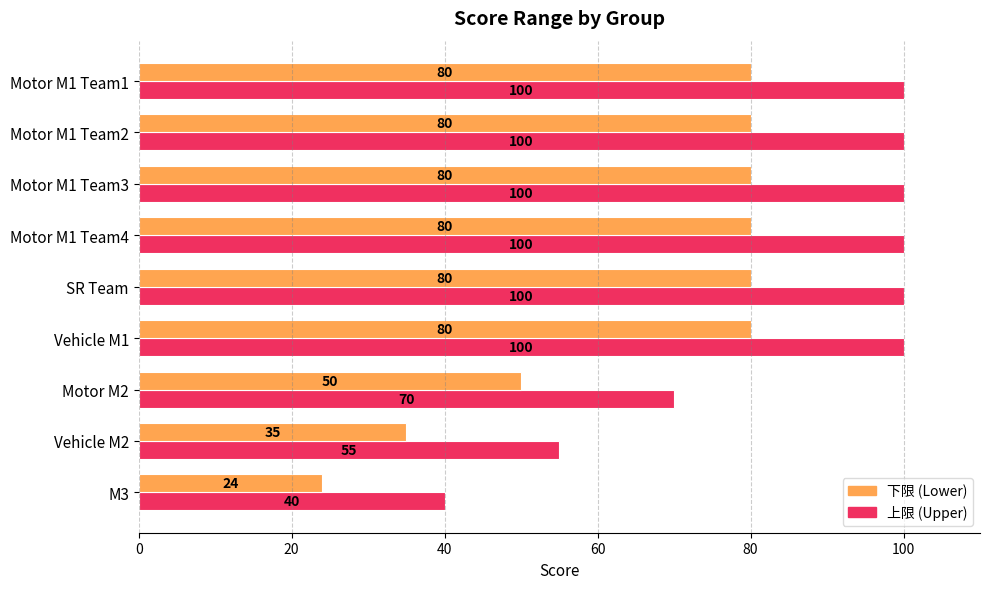

What is the total value across all series at Motor M1 Team3?

180